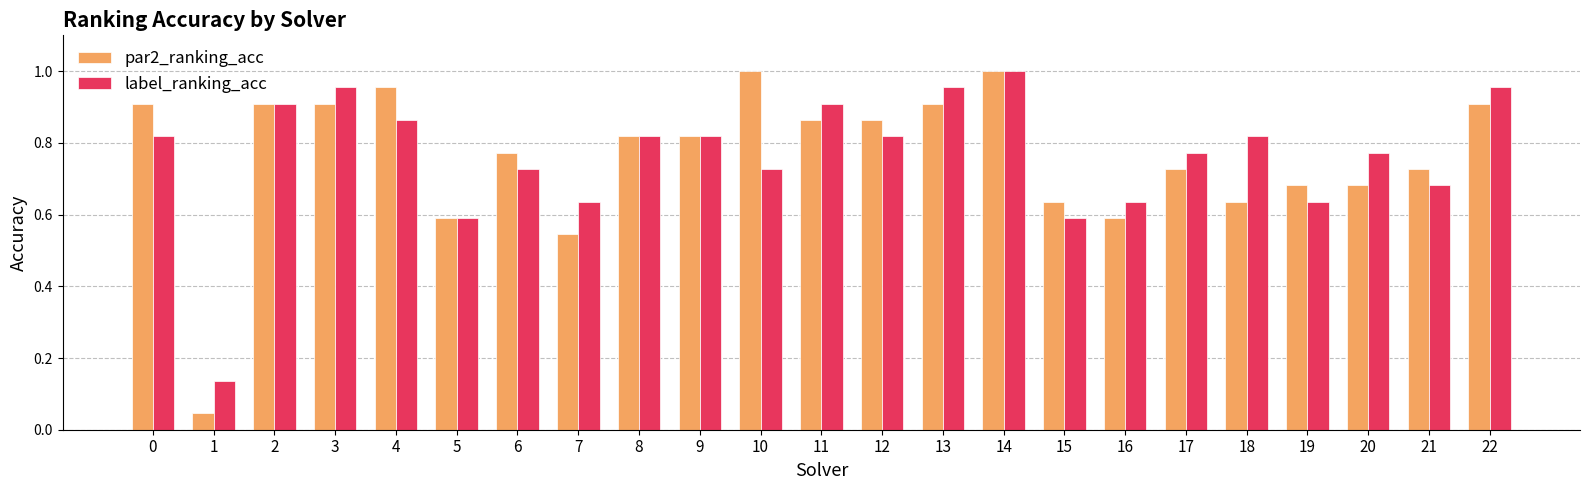

What are all the series names shown in the legend?

par2_ranking_acc, label_ranking_acc